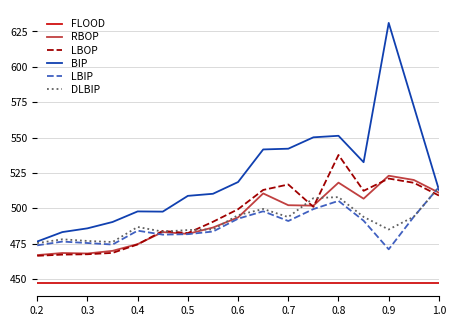

Does the chart display data point markers on the line(s)?

No